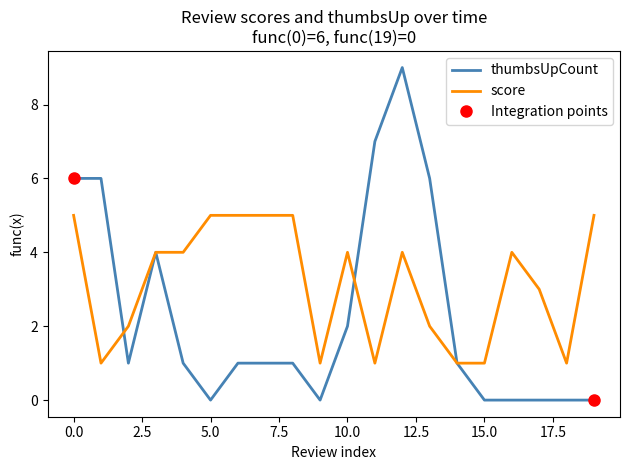

Does the chart have visible grid lines?

No